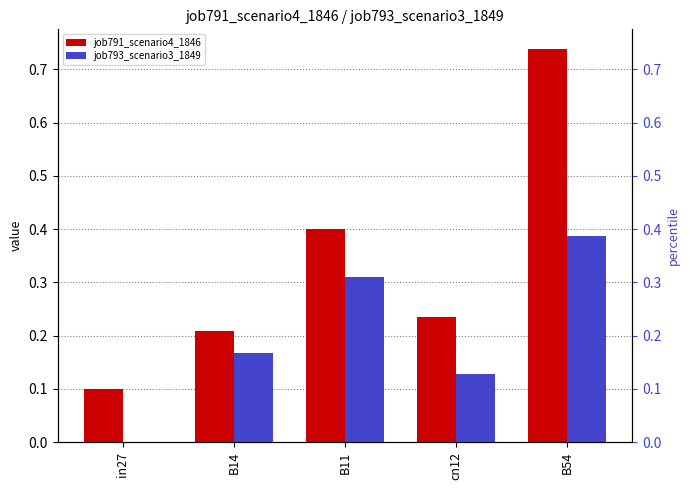

Is it true that job793_scenario3_1849 equals 0.1 at cn12?

True